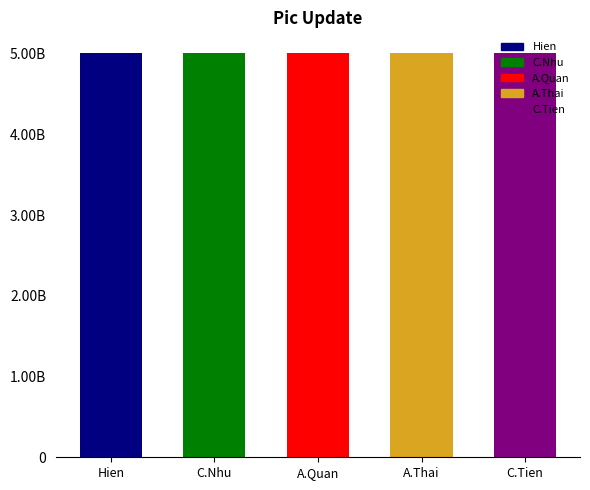

Rank the categories by value from highest to lowest.

C.Nhu, Hien, A.Quan, A.Thai, C.Tien